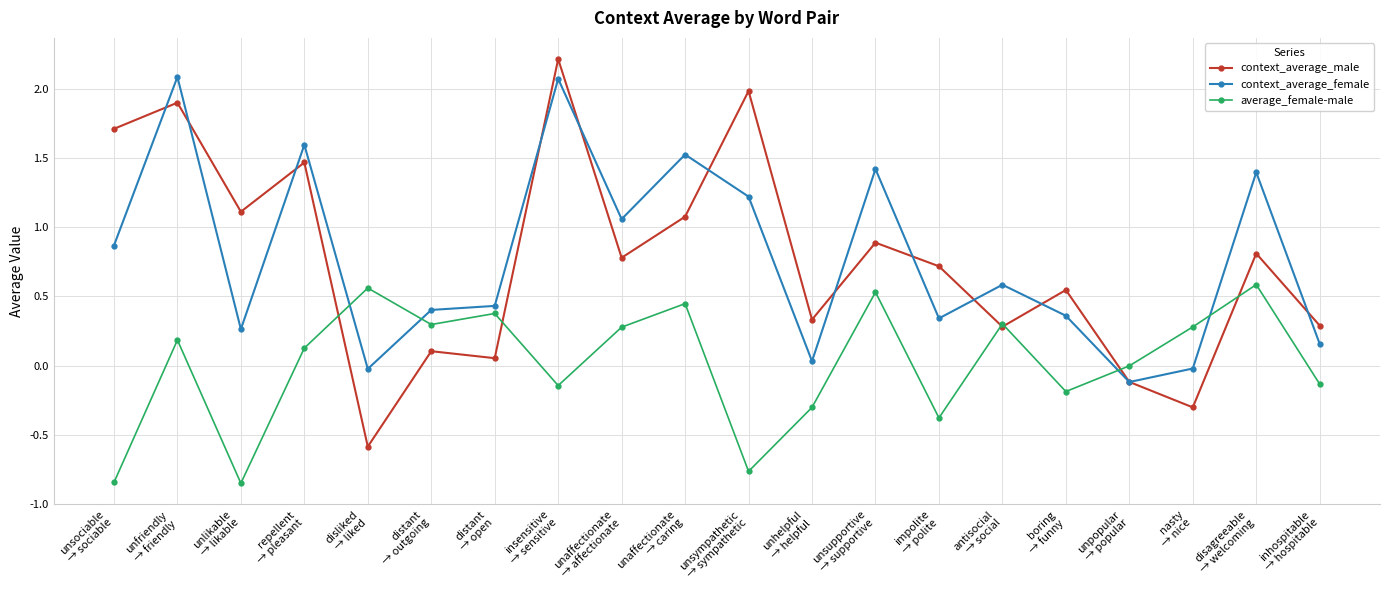

What is the maximum value for context_average_male?

2.2